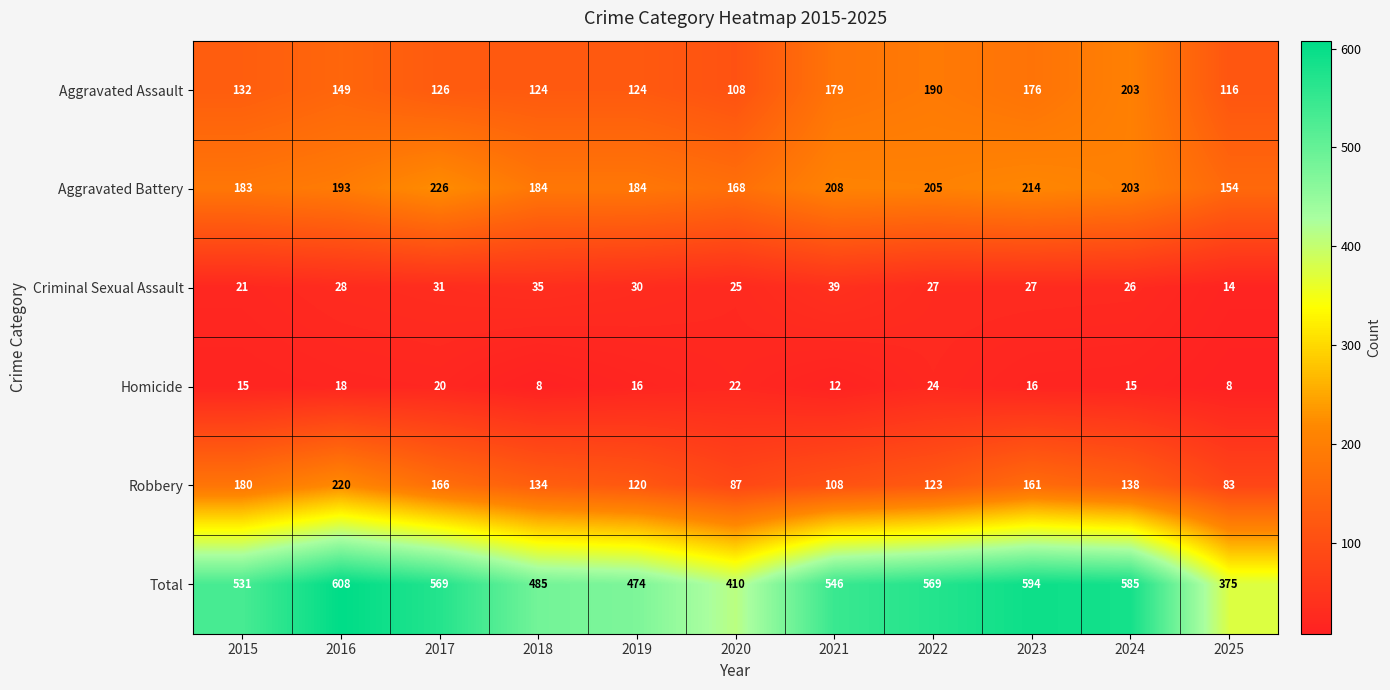

The Aggravated Battery series shows 203 at 2024. True or false?

True